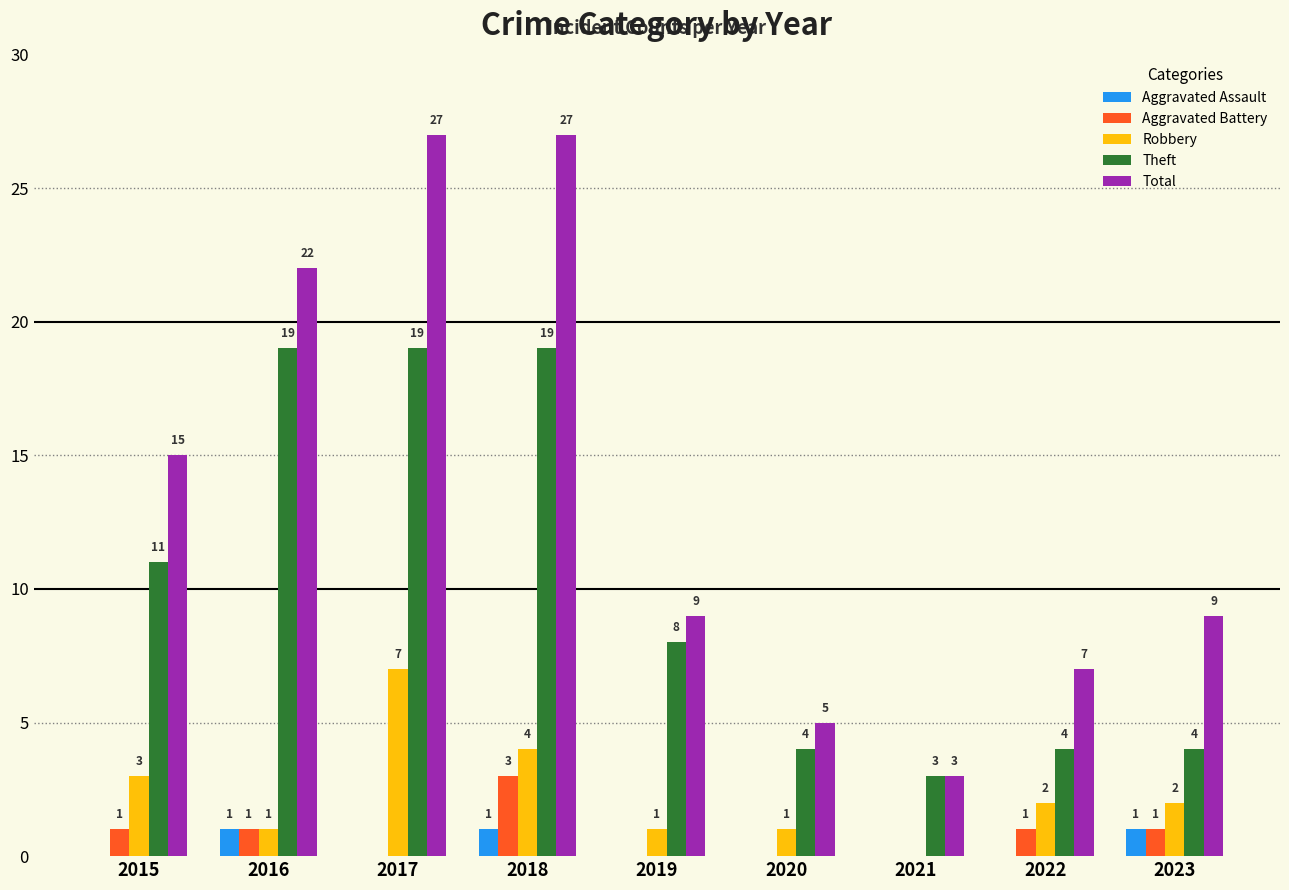

The value of Robbery at 2022 is 2. True or false?

True